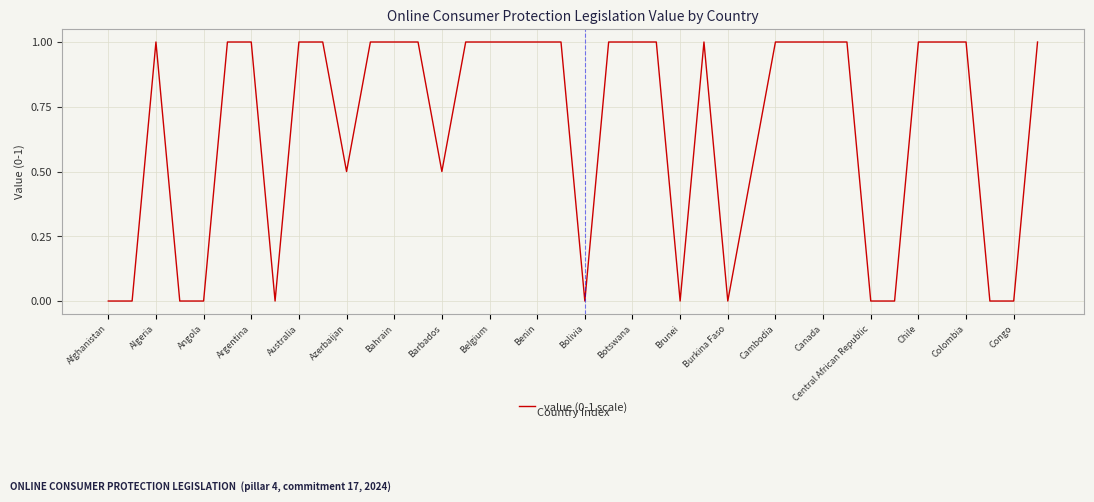

What is the difference between the maximum and minimum values?

1.0